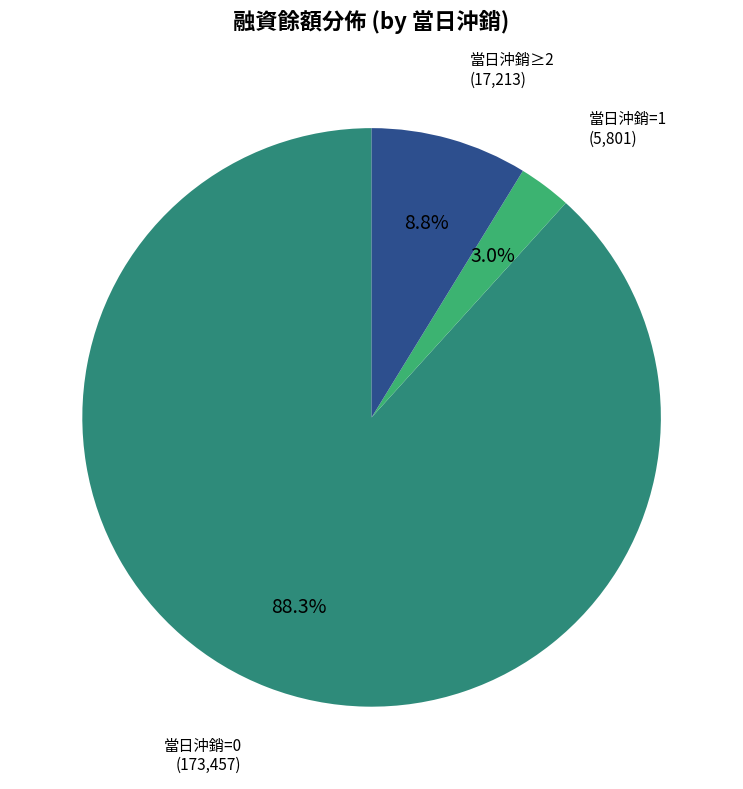

Count the number of slices in the pie.

3